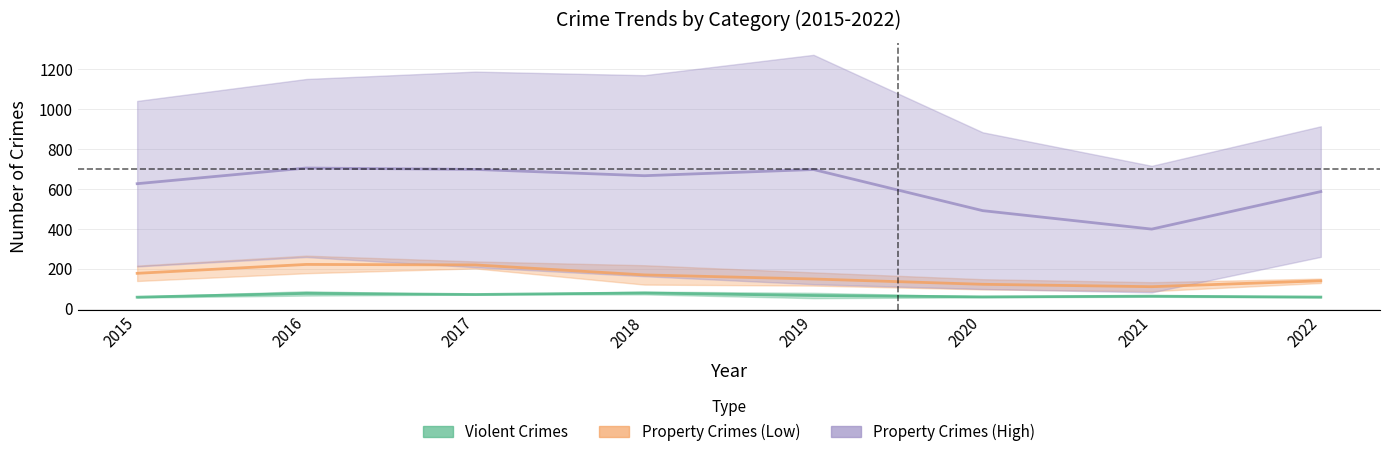

The Aggravated Battery series shows 142 at 2018. True or false?

False